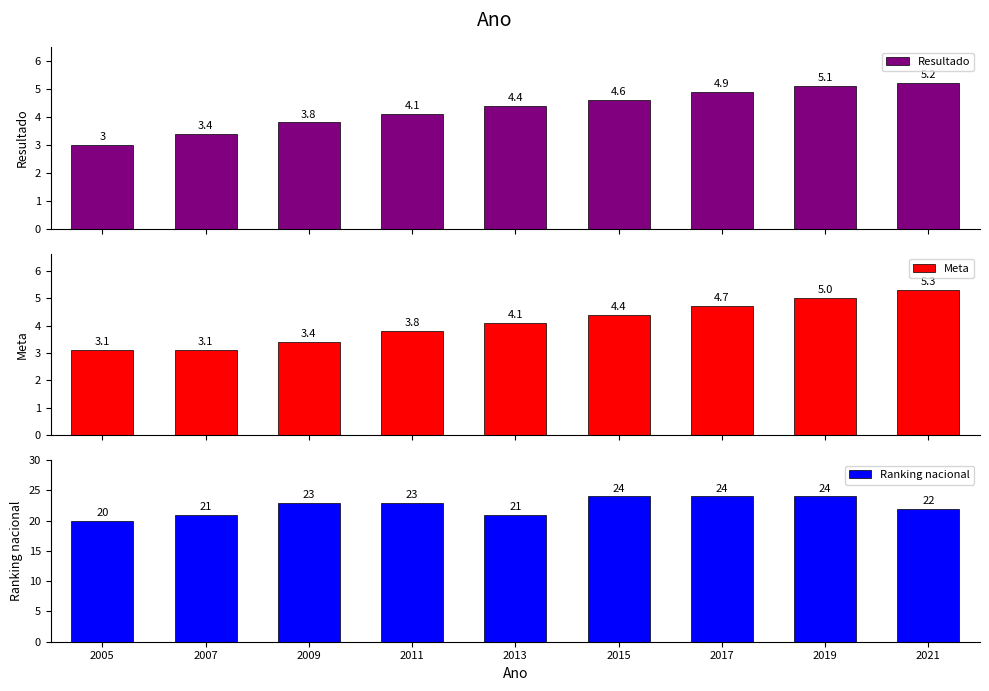

Which label corresponds to the largest value in the chart?

2015